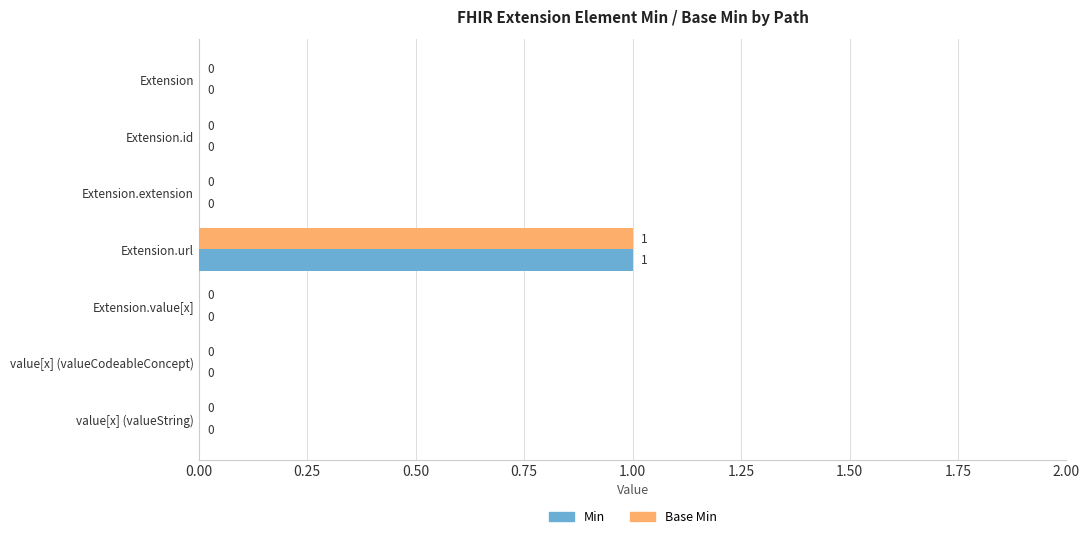

What are all the series names shown in the legend?

Min, Base Min